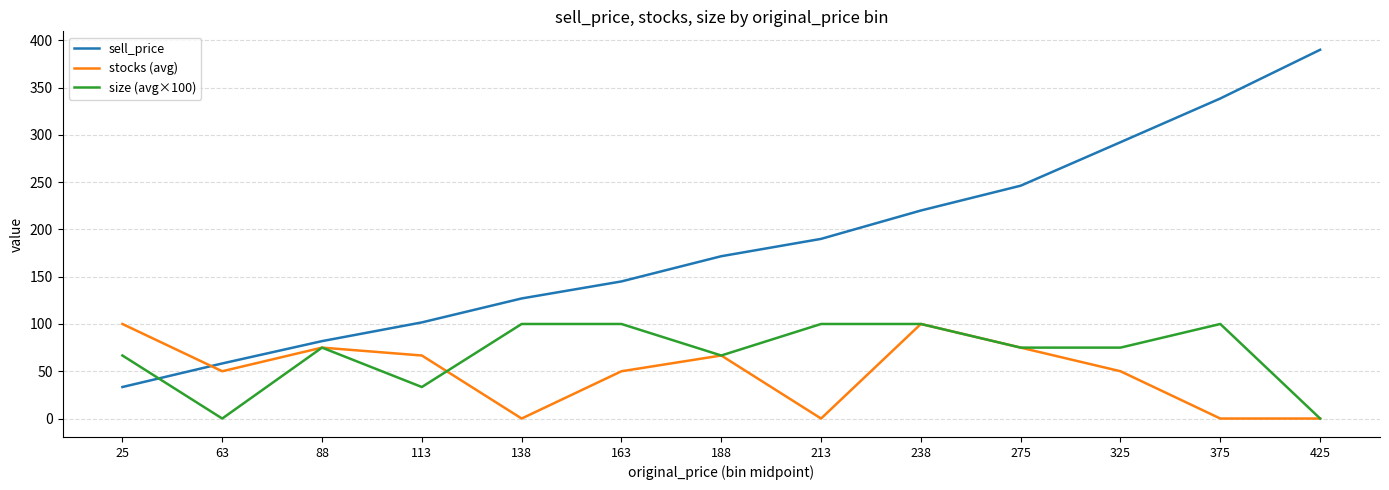

Between which two adjacent categories do stocks (avg) and sell_price first intersect?

25 and 63